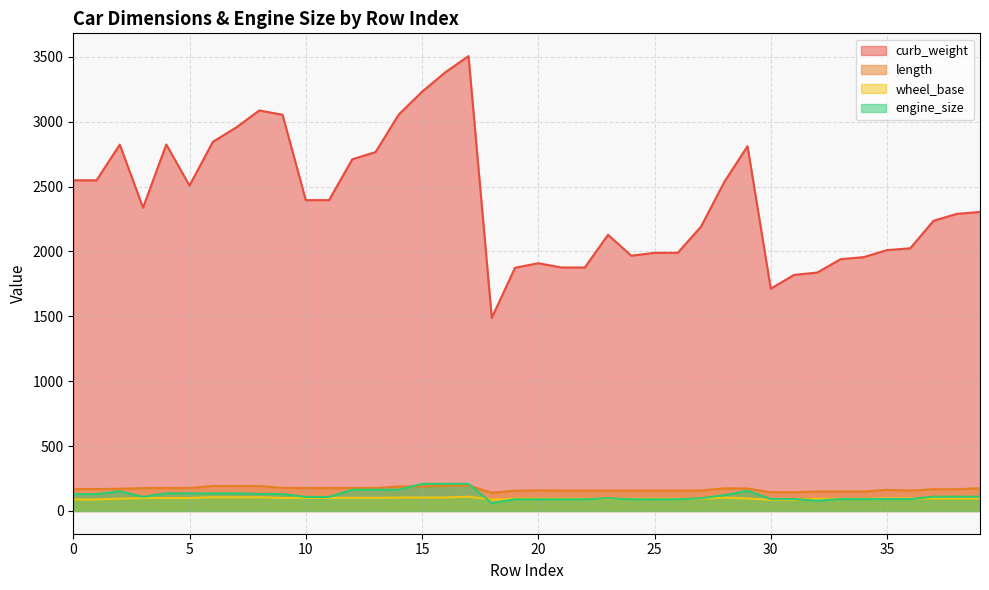

What is the lowest value of the curb_weight series?

1488.0